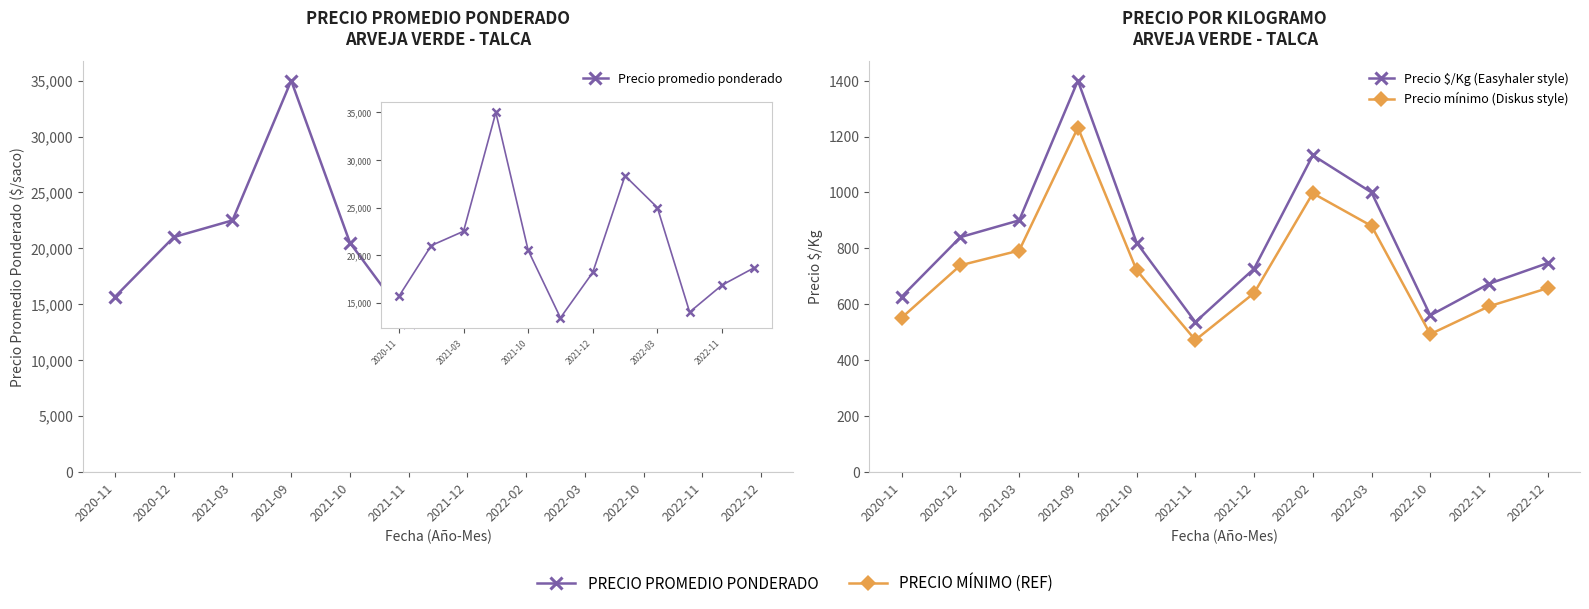

What position from the right is 2021-11?

7